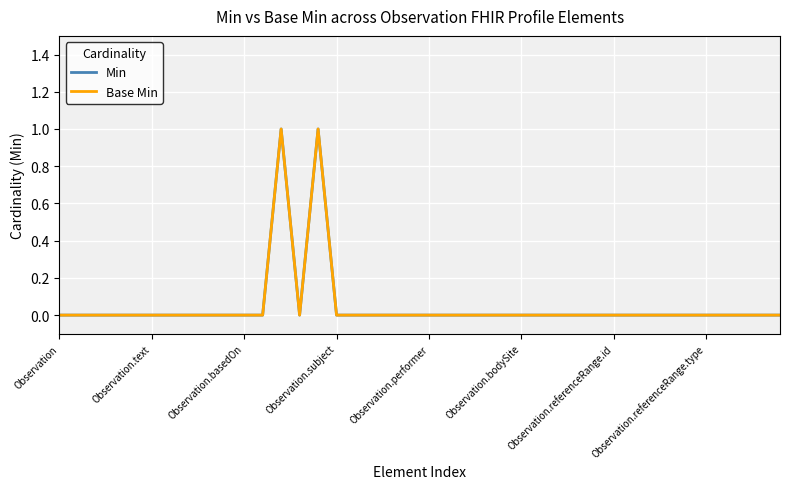

Does the chart display data point markers on the line(s)?

No